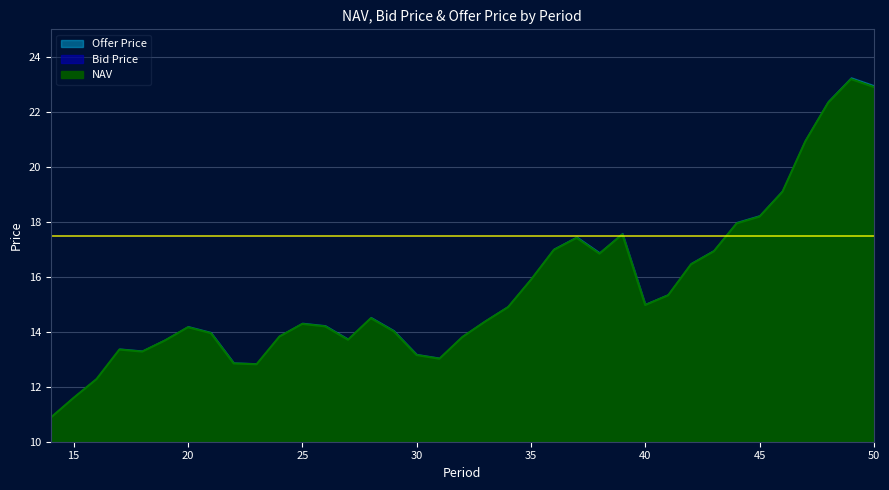

What are all the series names shown in the legend?

NAV, Bid Price, Offer Price